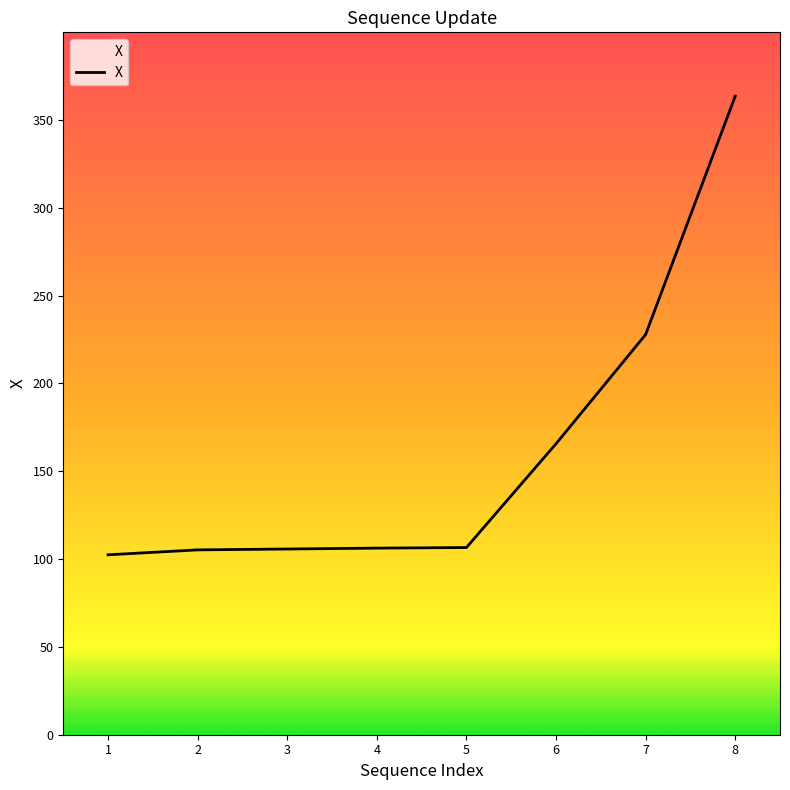

What is the difference between the values at 4 and 2?

1.0